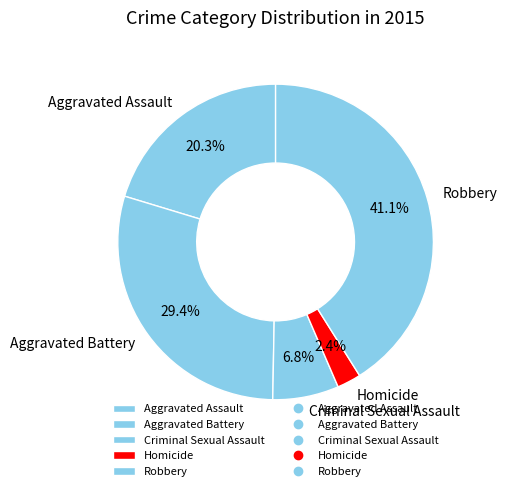

To the nearest percent, what is the average slice percentage?

20%